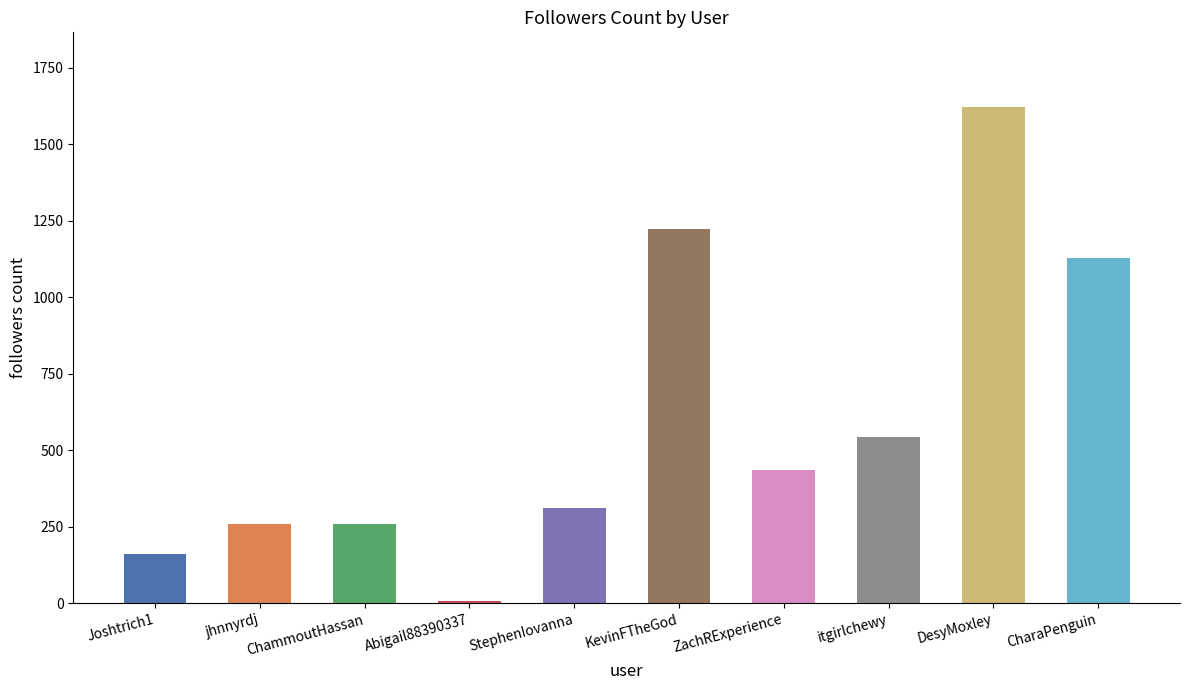

Is it true that the value at ZachRExperience is 574?

False